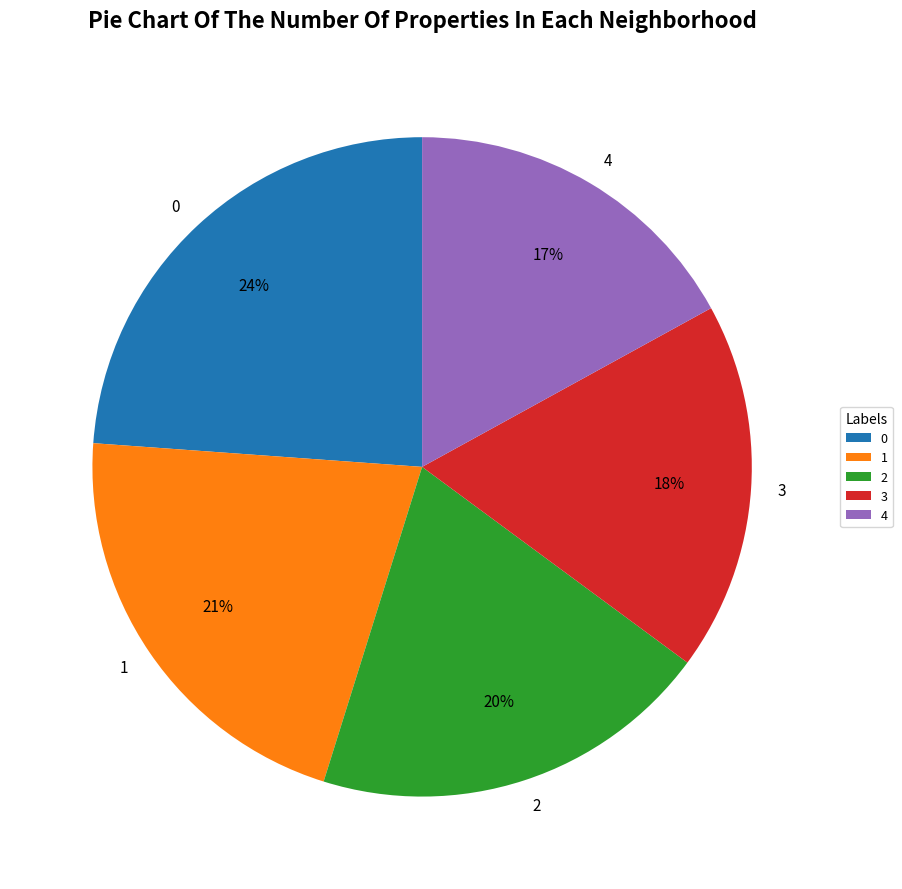

Count the number of slices in the pie.

5